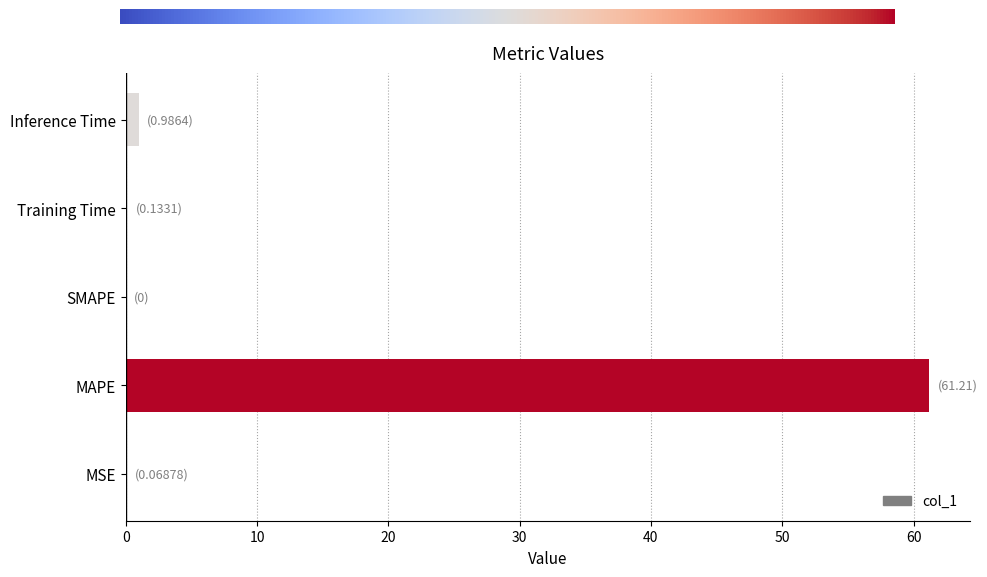

The chart shows a value of 15.2 at MAPE. True or false?

False